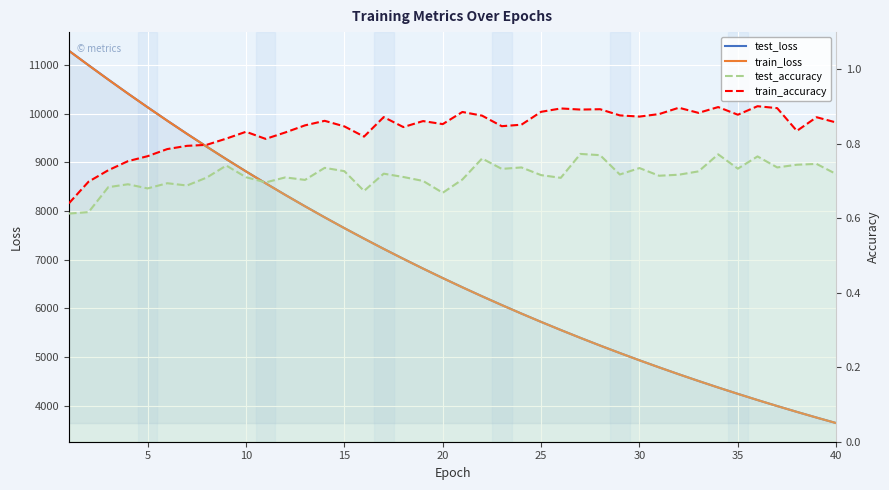

How many lines are shown in the chart?

4